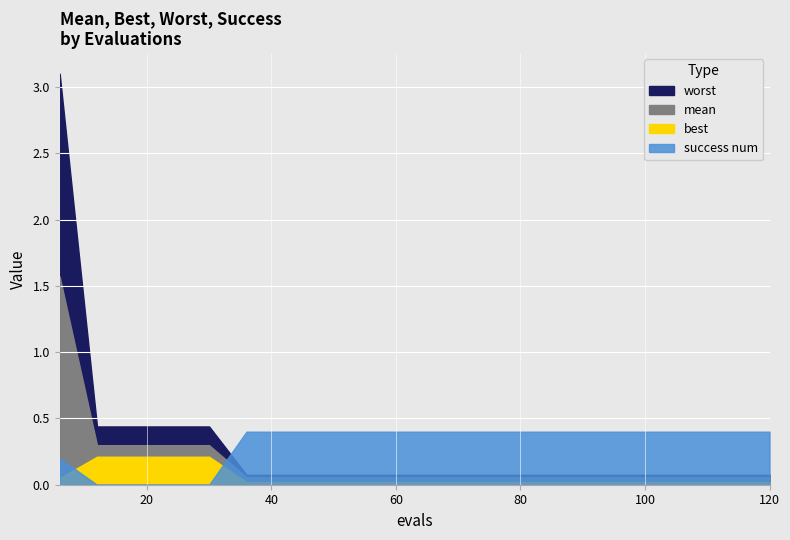

What is the value of the worst point at the 14th from the left?

0.1